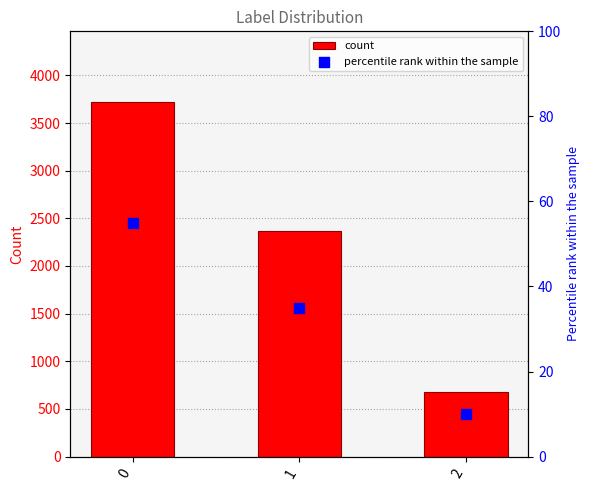

What is the total value across all series at 0?

3774.0